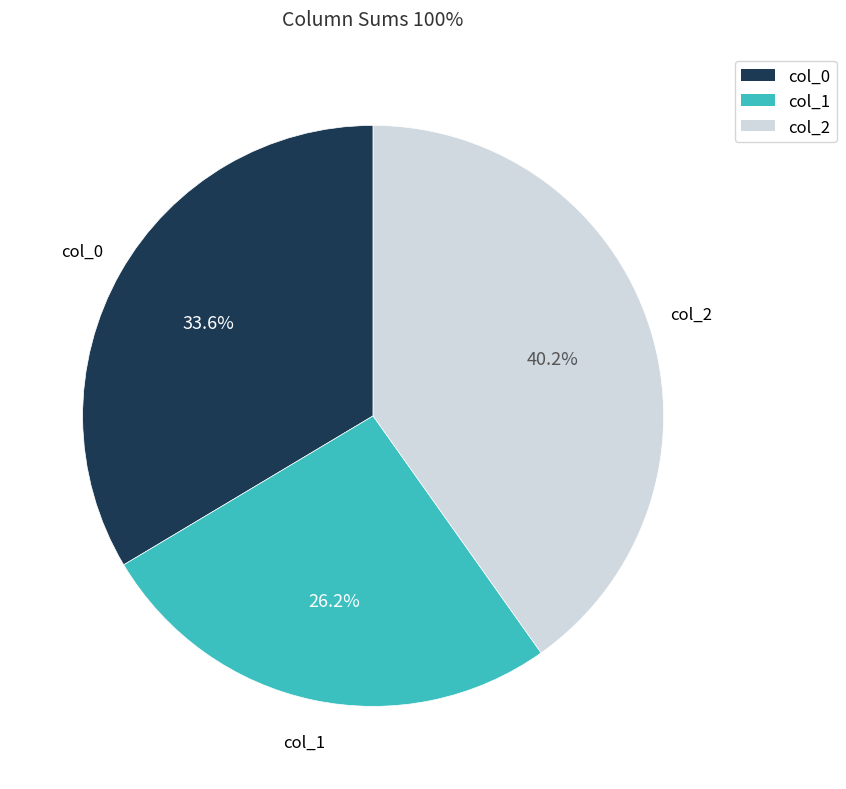

Rank the categories by value from highest to lowest.

col_2, col_0, col_1